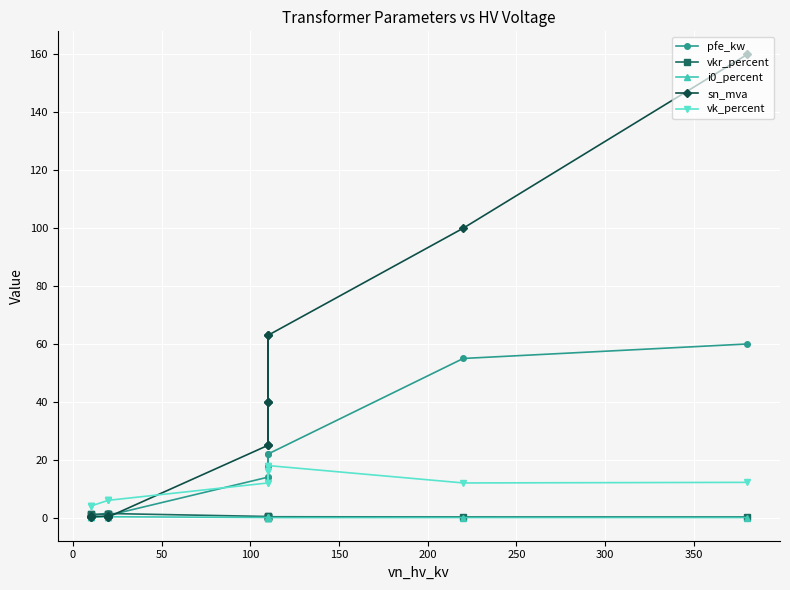

What is the average value of the pfe_kw series?

16.4